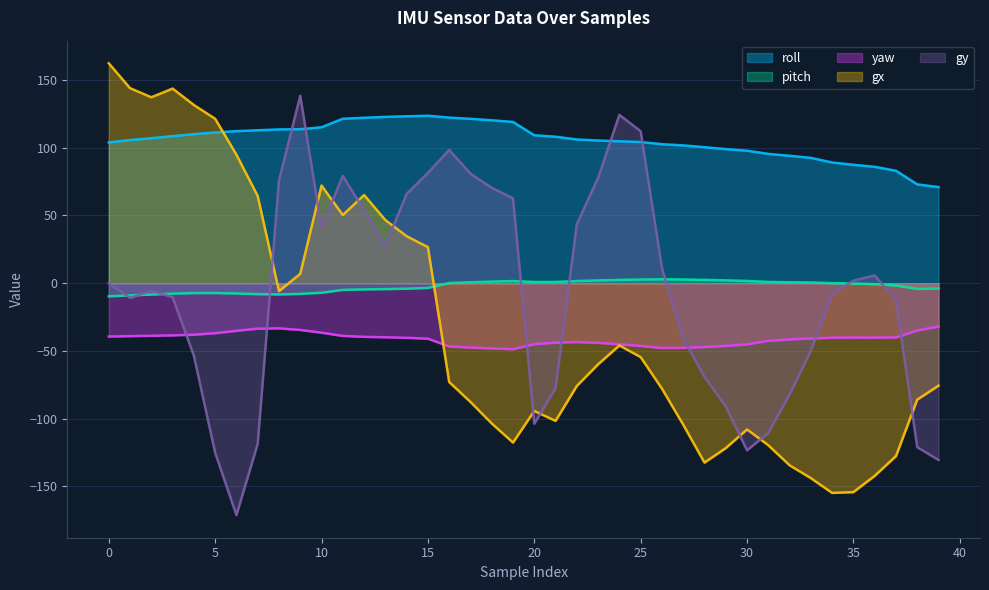

At how many categories does at least one series exceed -26?

40